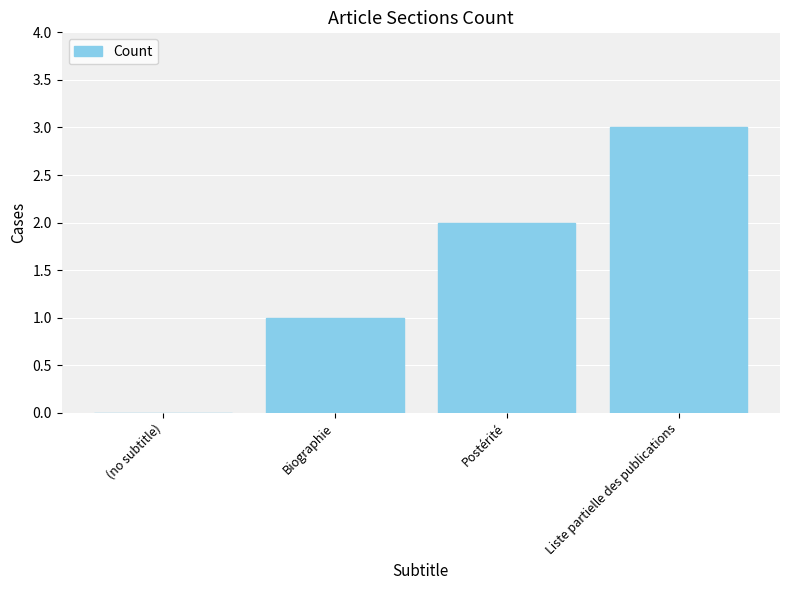

How many values are between 1 and 3?

3